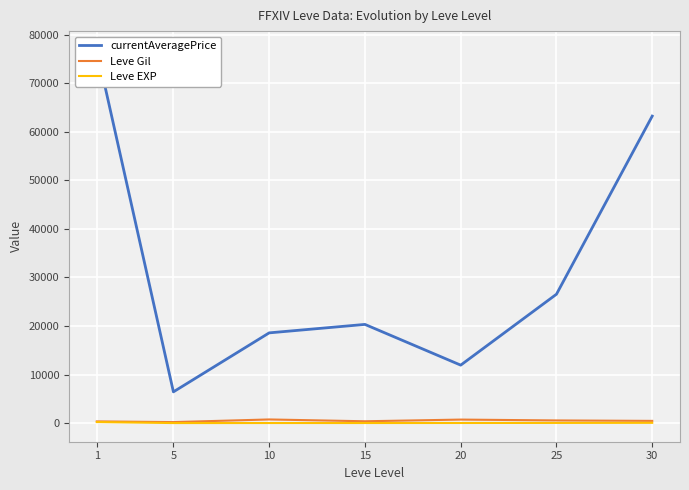

What is the total value across all series at 15?

20700.2